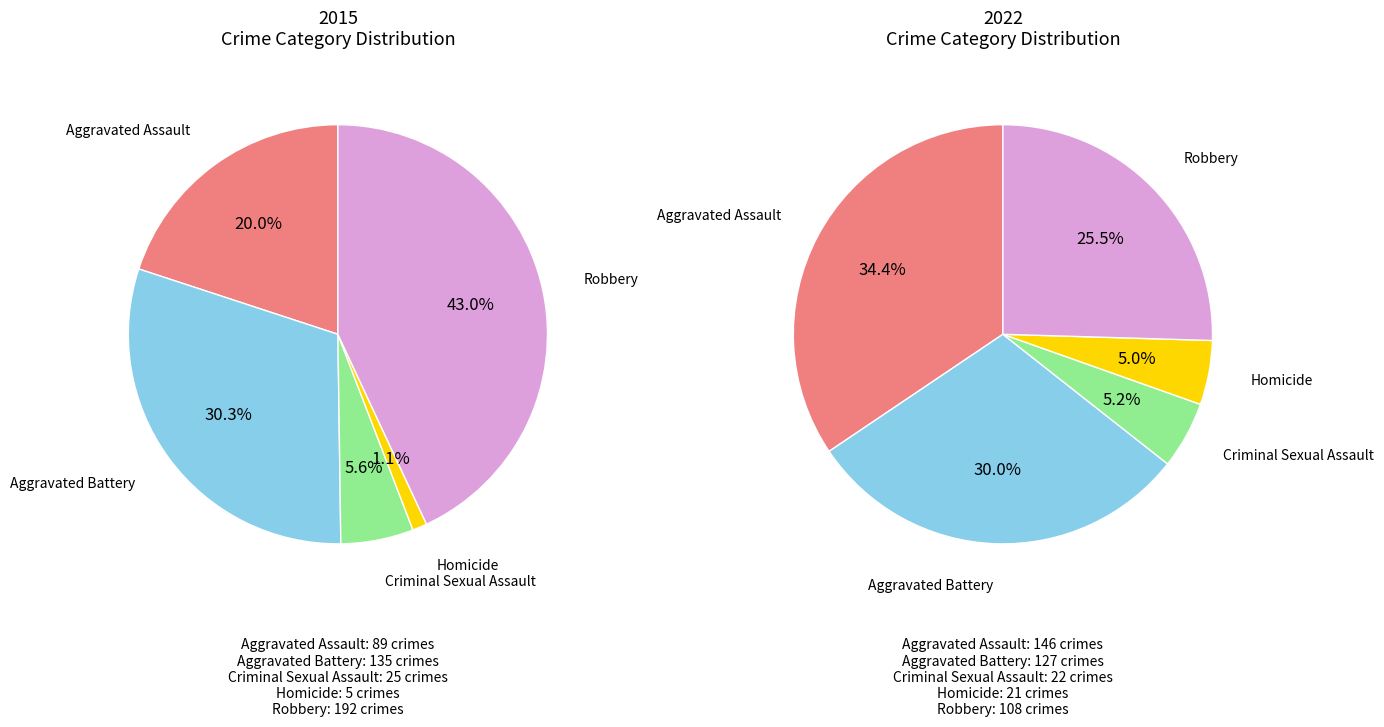

Is it true that values_2022 is 40% of the pie?

False